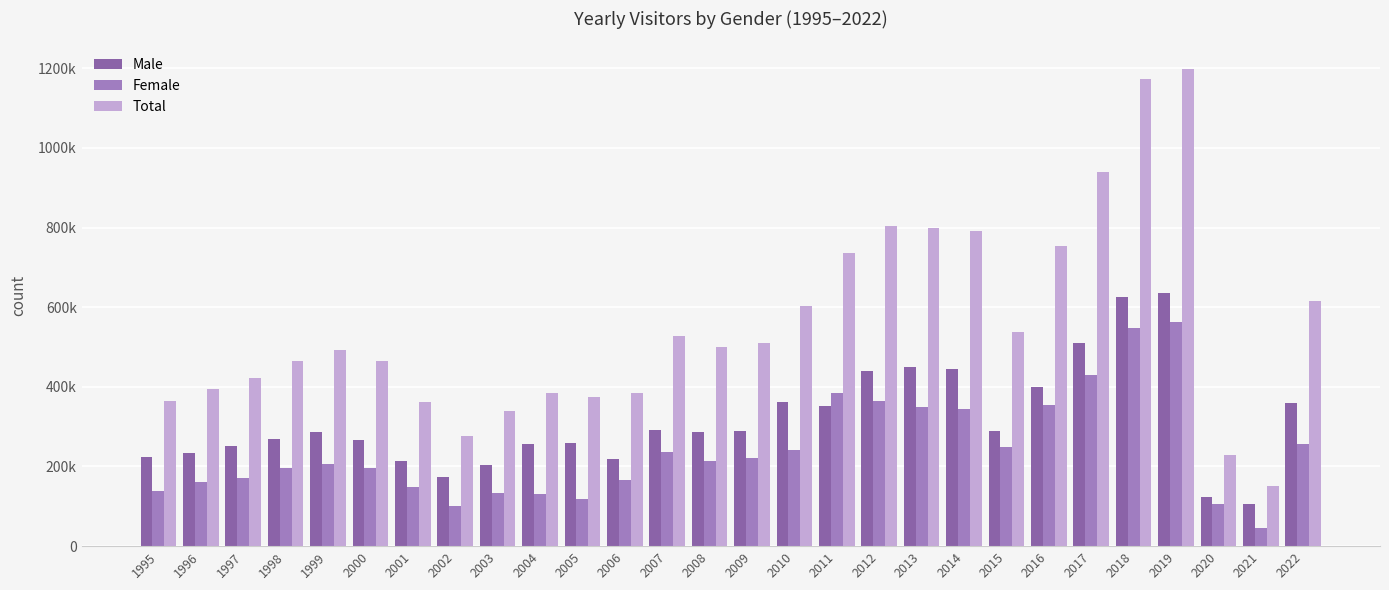

What are all the series names shown in the legend?

Male, Female, Total